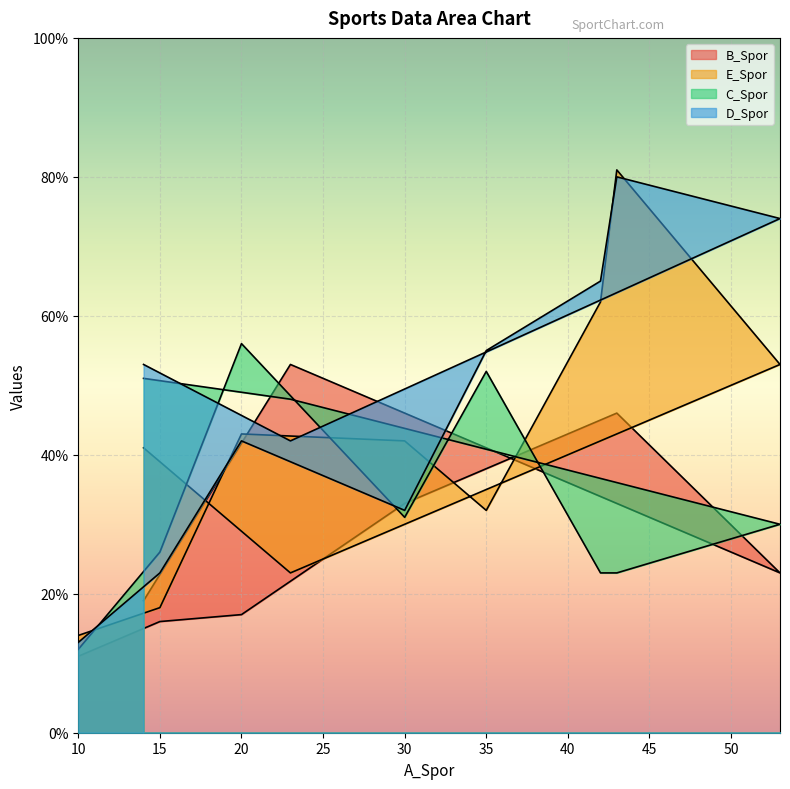

Between 15 and 35, which is larger?

35